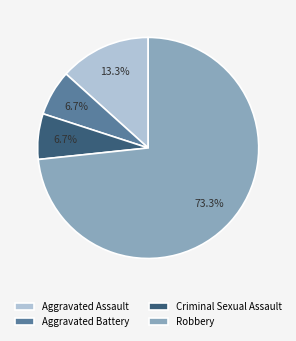

How many slices are in this pie chart?

4